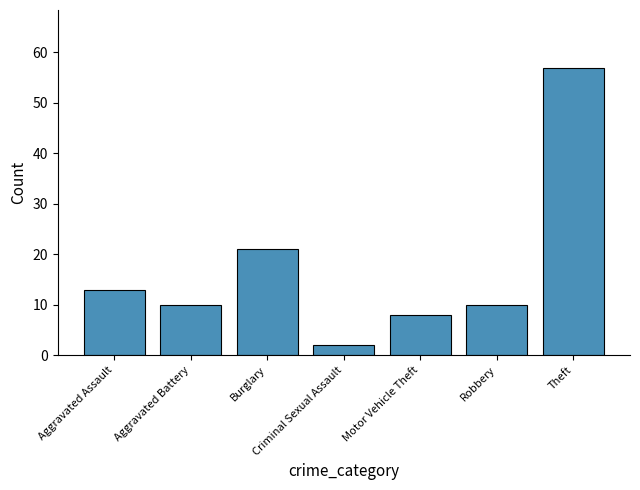

Count the number of data series in this chart.

1